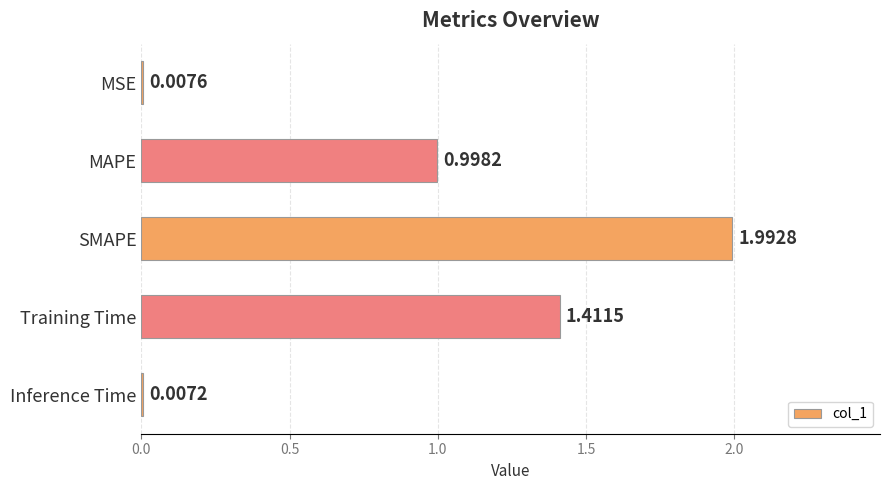

At which category does the chart reach its peak across all series?

SMAPE